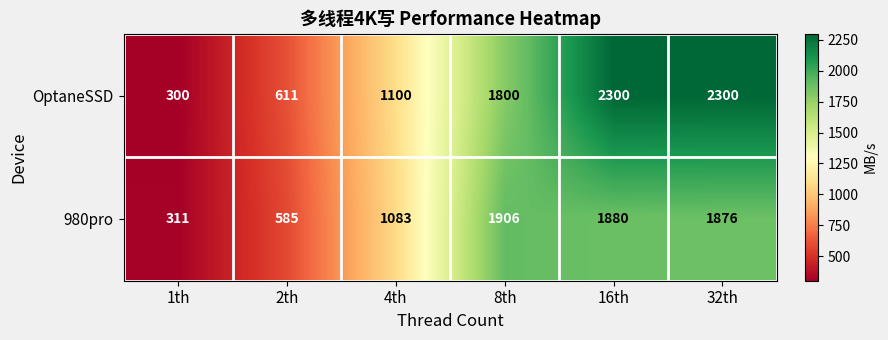

At which category is the sum across all series the highest?

16th